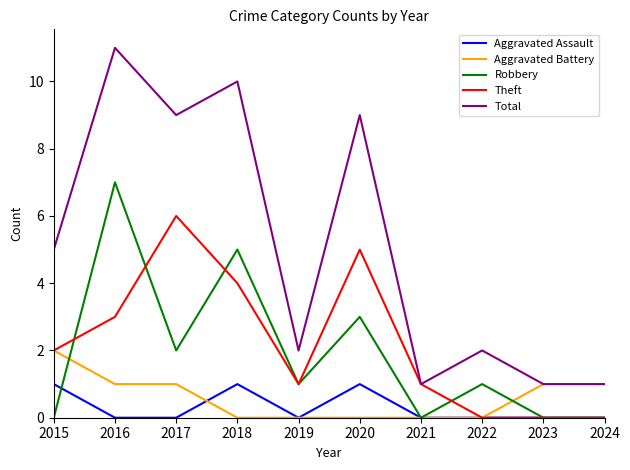

What is the maximum value shown in the chart?

11